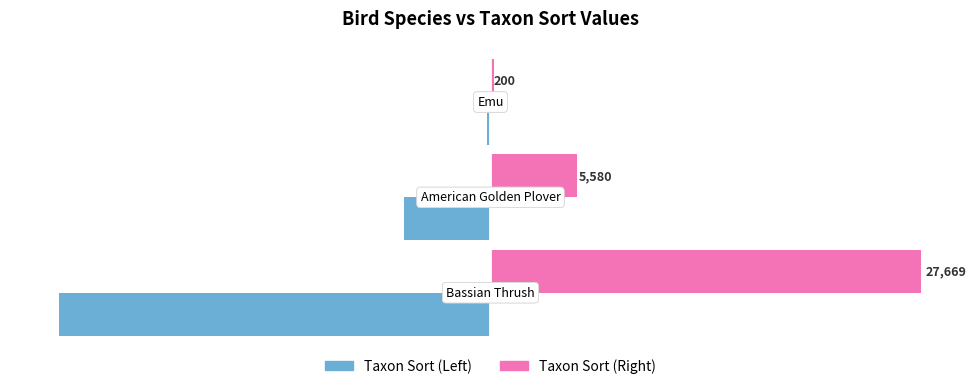

What is the maximum value for Taxon Sort (Right)?

27669